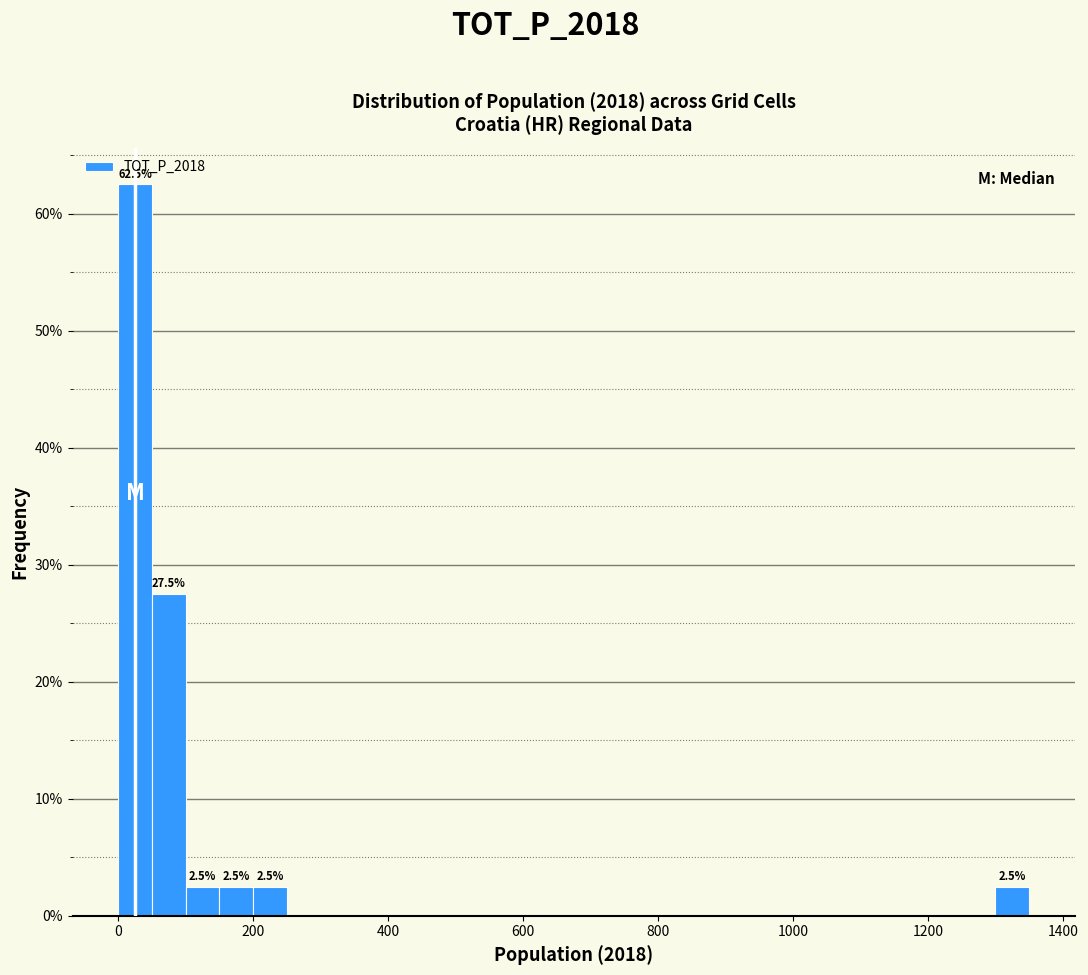

Read against the x-axis, roughly where is the centre of the tallest bar?

20